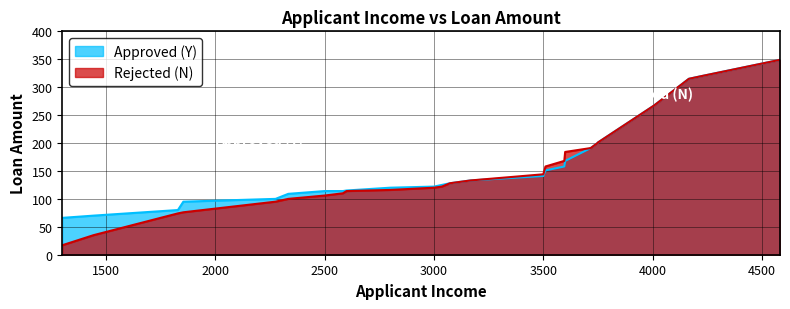

Which category has the highest value across all series?

4583